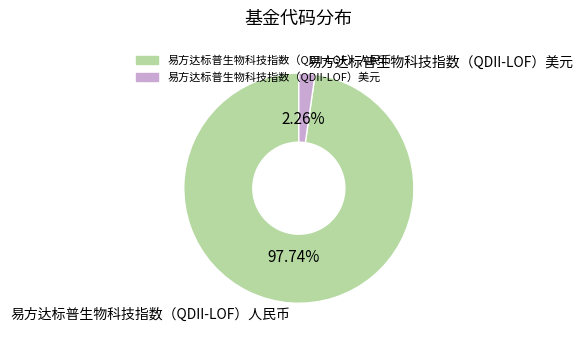

Rank the categories by value from highest to lowest.

易方达标普生物科技指数（QDII-LOF）人民币, 易方达标普生物科技指数（QDII-LOF）美元